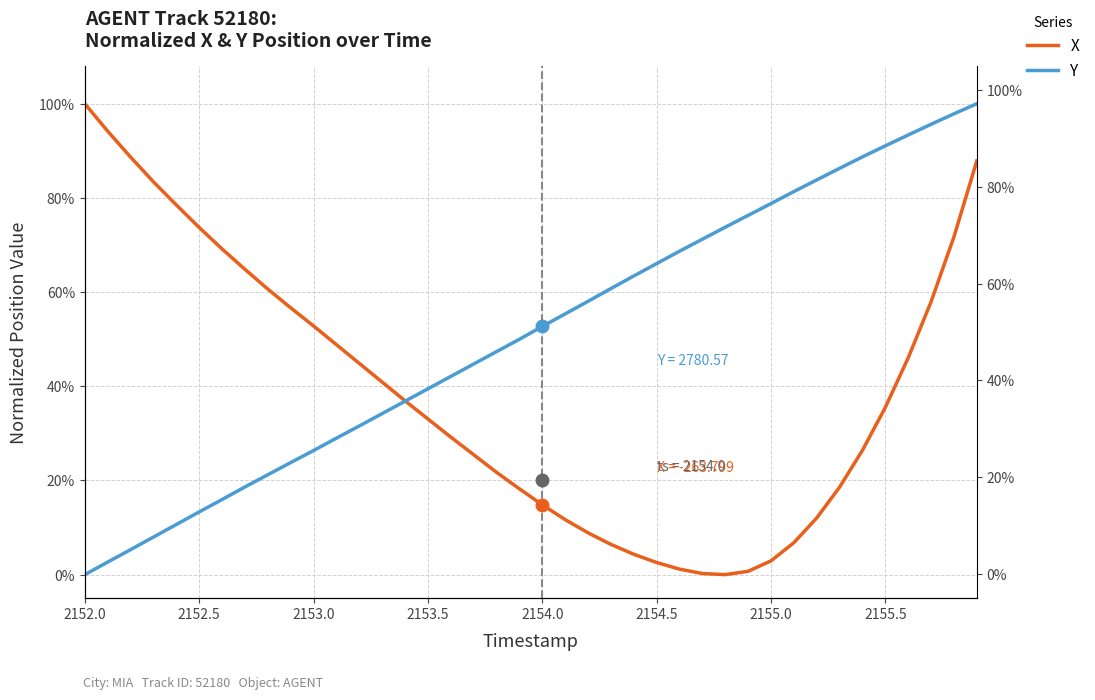

Which series has the largest range (max minus min)?

X